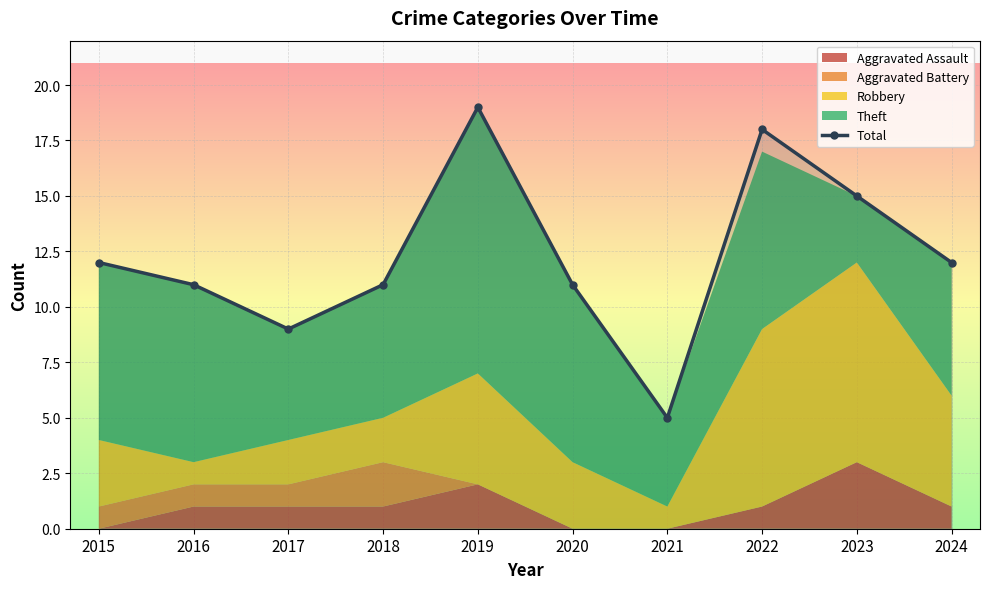

True or false: the data has more than 1 interior local peaks.

True